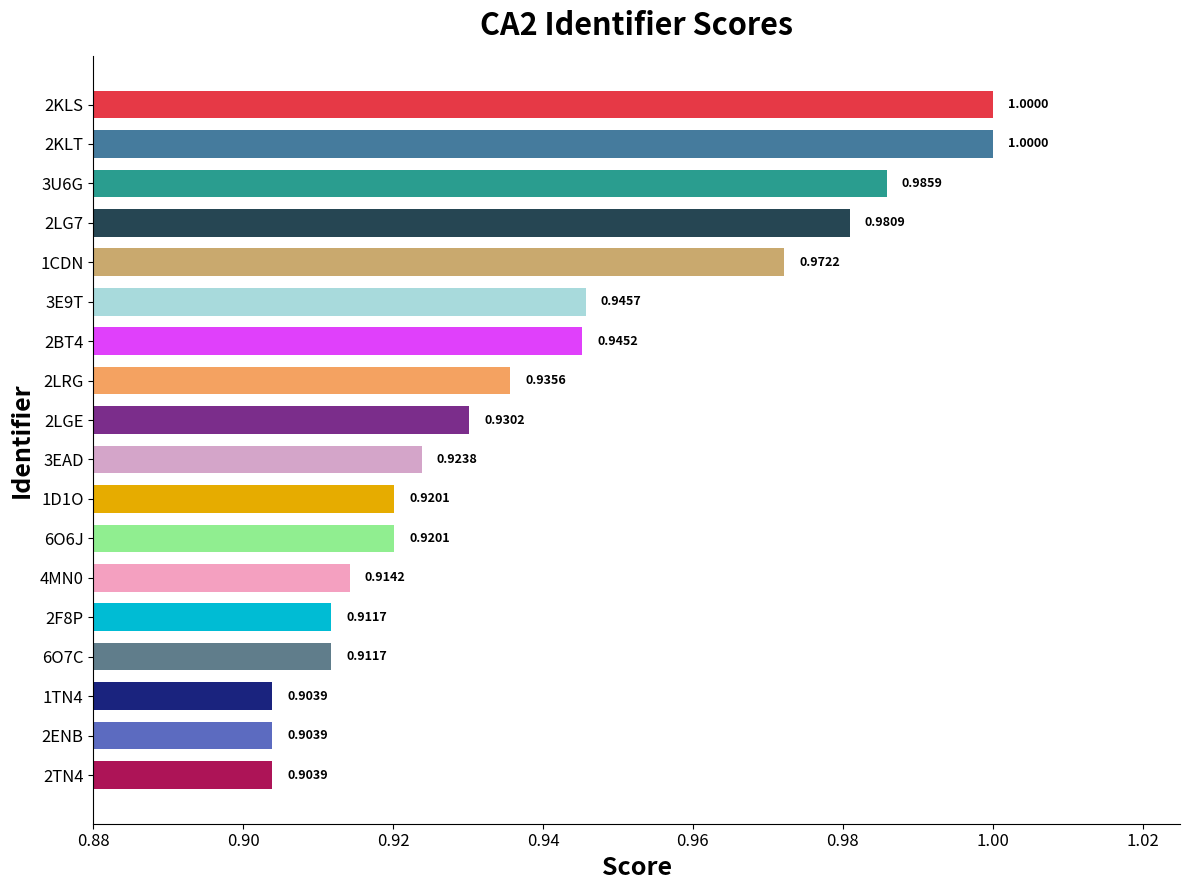

What is the maximum value shown in the chart?

1.0